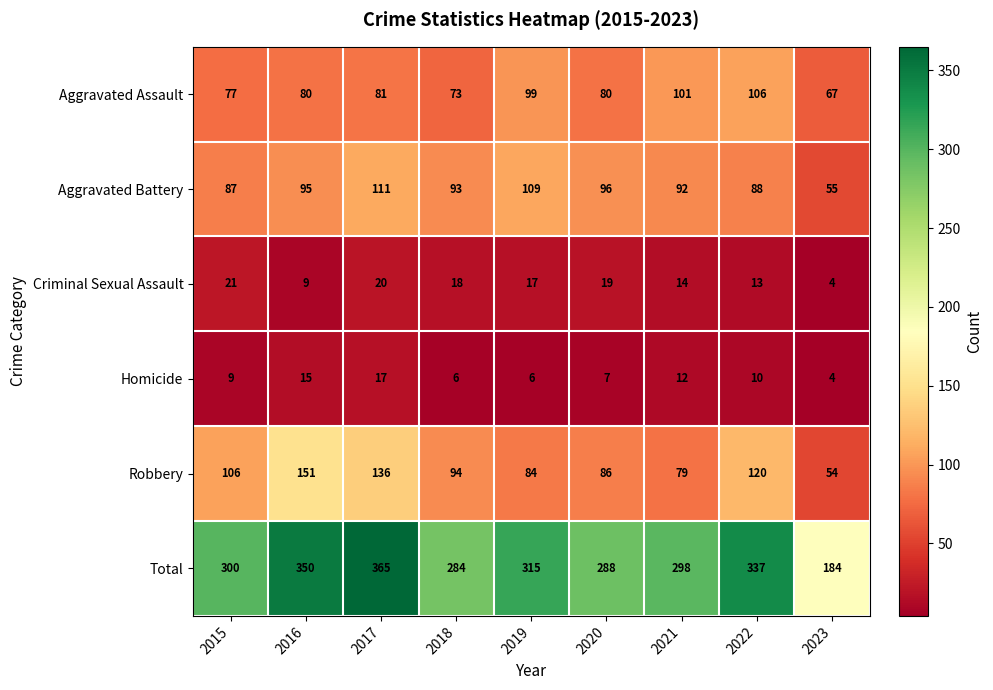

Which label corresponds to the smallest value in the chart?

2023